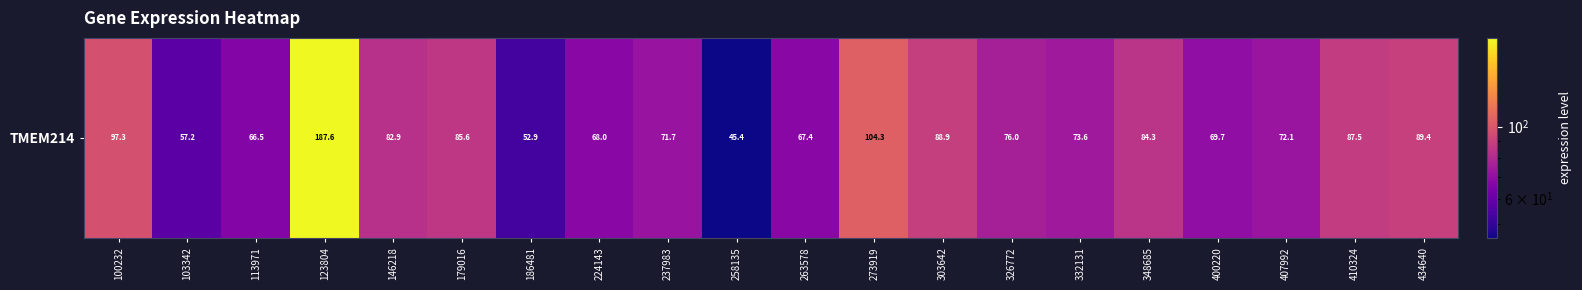

What is the difference between the maximum and minimum values?

142.2